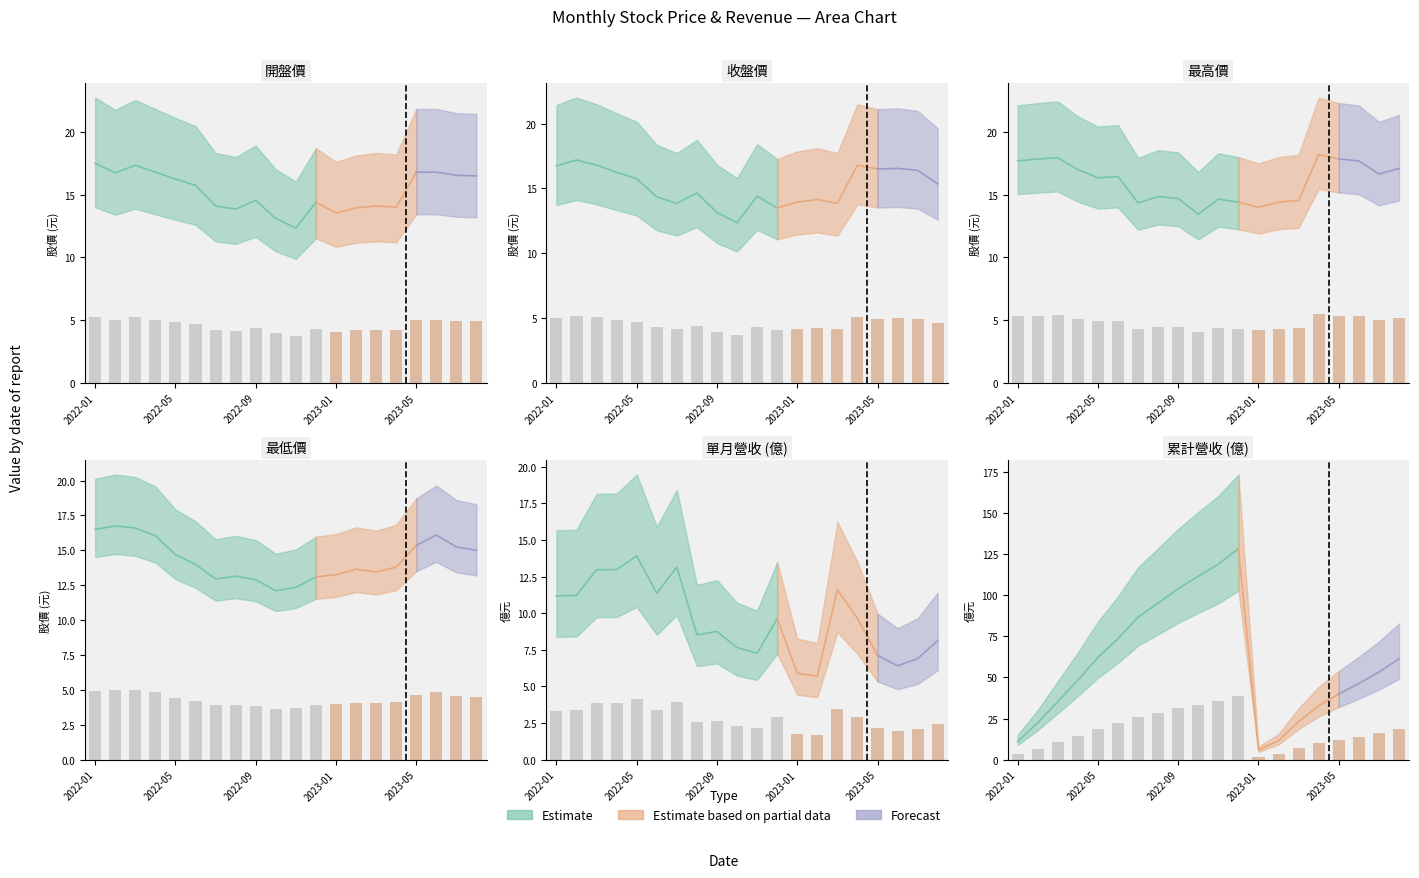

Reading left to right, what are all the values shown in this chart?

開盤: 2022-01=5.2	2022-02=5.0	2022-03=5.2	2022-04=5.0	2022-05=4.9	2022-06=4.7	2022-07=4.2	2022-08=4.2	2022-09=4.4	2022-10=3.9	2022-11=3.7	2022-12=4.3	2023-01=4.1	2023-02=4.2	2023-03=4.2	2023-04=4.2	2023-05=5.0	2023-06=5.0	2023-07=5.0	2023-08=5.0
收盤: 2022-01=5.0	2022-02=5.2	2022-03=5.0	2022-04=4.9	2022-05=4.7	2022-06=4.3	2022-07=4.2	2022-08=4.4	2022-09=3.9	2022-10=3.7	2022-11=4.3	2022-12=4.0	2023-01=4.2	2023-02=4.2	2023-03=4.2	2023-04=5.0	2023-05=5.0	2023-06=5.0	2023-07=4.9	2023-08=4.6
最高: 2022-01=5.3	2022-02=5.4	2022-03=5.4	2022-04=5.1	2022-05=4.9	2022-06=4.9	2022-07=4.3	2022-08=4.5	2022-09=4.4	2022-10=4.0	2022-11=4.4	2022-12=4.3	2023-01=4.2	2023-02=4.3	2023-03=4.4	2023-04=5.5	2023-05=5.4	2023-06=5.3	2023-07=5.0	2023-08=5.1
最低: 2022-01=5.0	2022-02=5.0	2022-03=5.0	2022-04=4.8	2022-05=4.4	2022-06=4.2	2022-07=3.9	2022-08=3.9	2022-09=3.9	2022-10=3.6	2022-11=3.7	2022-12=3.9	2023-01=4.0	2023-02=4.1	2023-03=4.0	2023-04=4.1	2023-05=4.6	2023-06=4.8	2023-07=4.6	2023-08=4.5
單月營收: 2022-01=3.4	2022-02=3.4	2022-03=3.9	2022-04=3.9	2022-05=4.2	2022-06=3.4	2022-07=3.9	2022-08=2.6	2022-09=2.6	2022-10=2.3	2022-11=2.2	2022-12=2.9	2023-01=1.8	2023-02=1.7	2023-03=3.5	2023-04=2.9	2023-05=2.1	2023-06=1.9	2023-07=2.1	2023-08=2.4
累計營收: 2022-01=3.4	2022-02=6.7	2022-03=10.6	2022-04=14.5	2022-05=18.7	2022-06=22.1	2022-07=26.0	2022-08=28.6	2022-09=31.2	2022-10=33.5	2022-11=35.7	2022-12=38.5	2023-01=1.8	2023-02=3.5	2023-03=7.0	2023-04=9.8	2023-05=12.0	2023-06=13.9	2023-07=16.0	2023-08=18.4